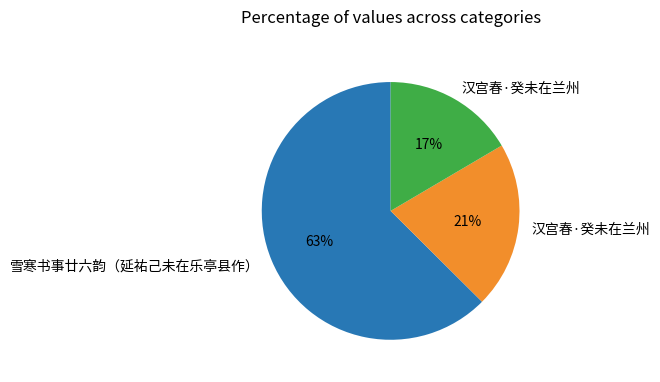

To the nearest percent, what is the average slice percentage?

33%